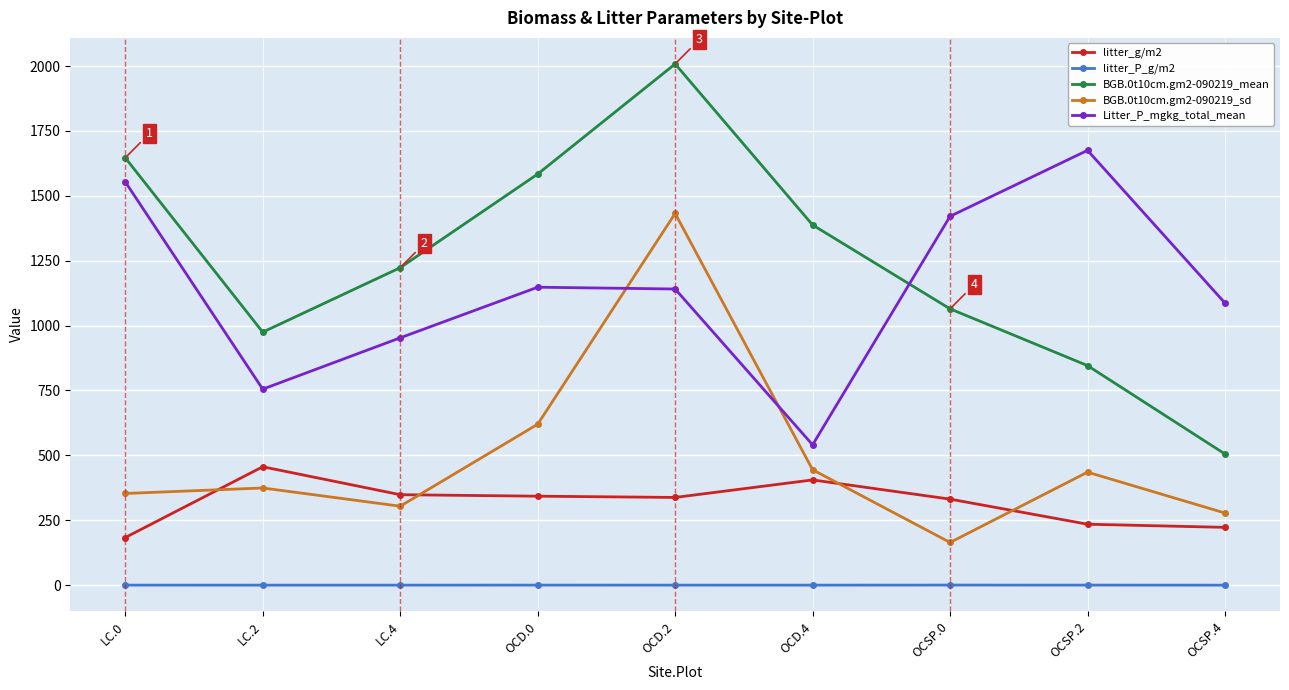

What is the minimum value for BGB.0t10cm.gm2-090219_mean?

505.2